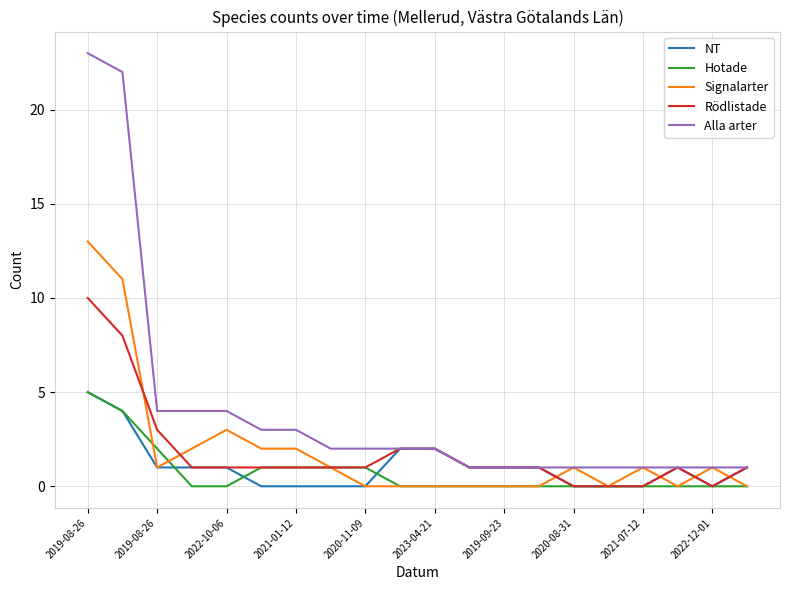

At how many categories does at least one series exceed 11?

2